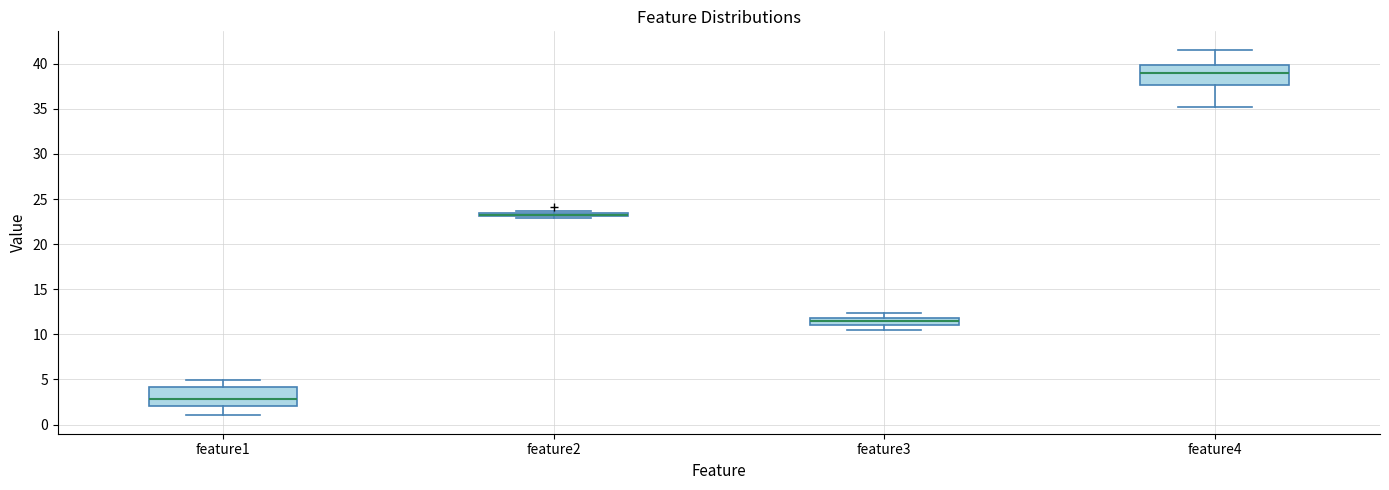

Reading left to right, transcribe this box plot: for each box, give where its median line is, the range the box spans, and where its two whiskers end, as read against the y-axis. The values are not printed on the chart, so give them approximately, as read against the axis.

feature1: median 3.0, box 2.0 to 4.0, whiskers 1.0 to 5.0
feature2: box collapsed to a line at 23.5, whiskers 23.0 to 23.5
feature3: median 11.5, box 11.0 to 12.0, whiskers 10.5 to 12.5
feature4: median 39.0, box 37.5 to 40.0, whiskers 35.0 to 41.5